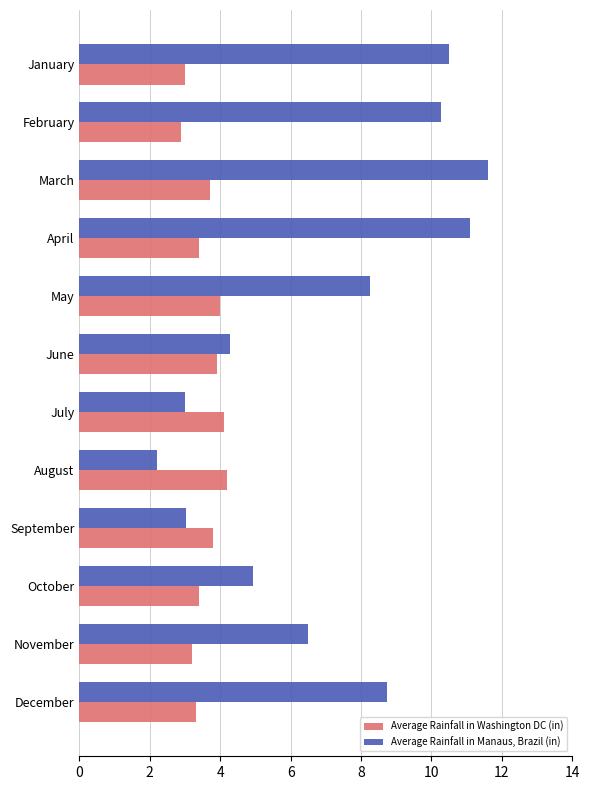

At October, list the series in order from largest to smallest.

Average Rainfall in Manaus, Brazil (in), Average Rainfall in Washington DC (in)